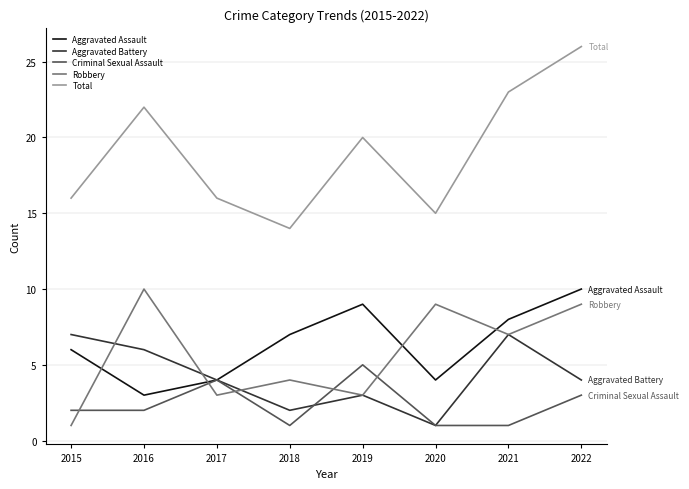

Is it true that Criminal Sexual Assault equals 2 at 2017?

False